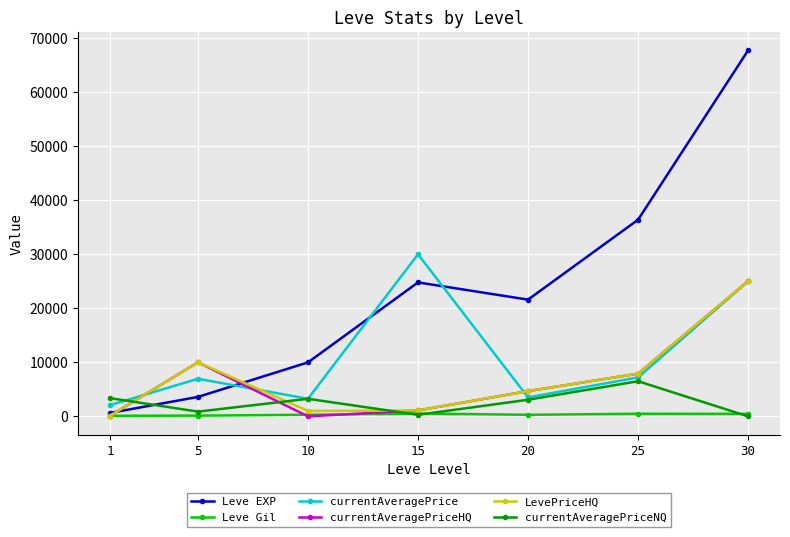

Read the currentAveragePrice value at 15.

30000.0